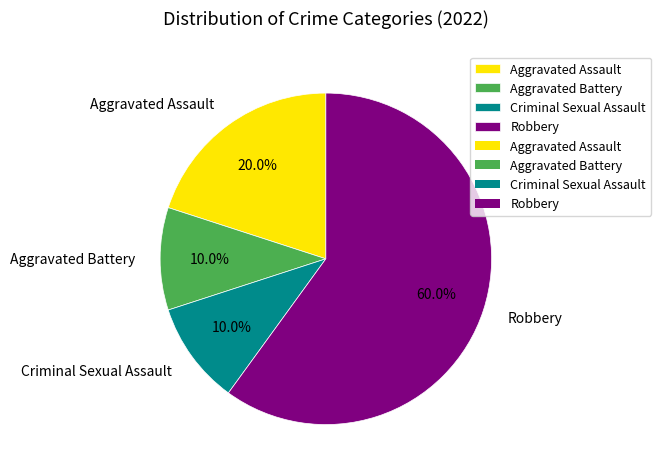

Which category has the biggest portion of the pie?

Robbery